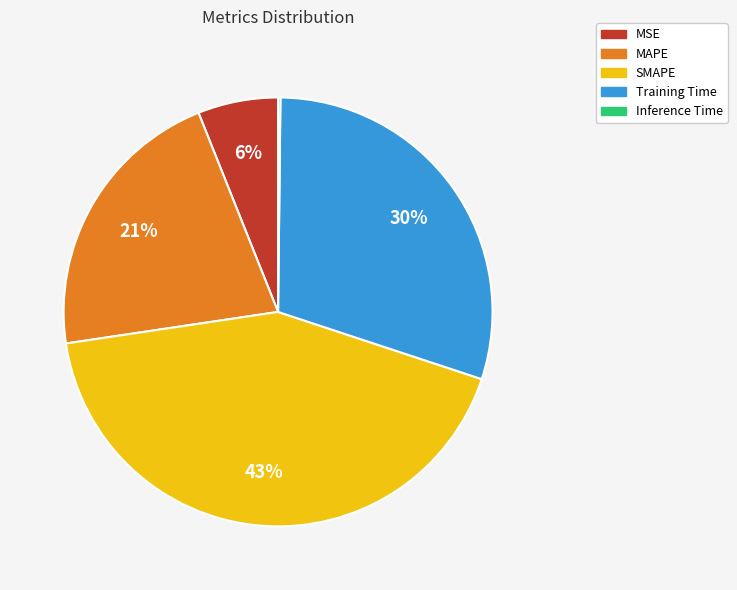

To the nearest percent, what percentage of the pie is Training Time?

30%